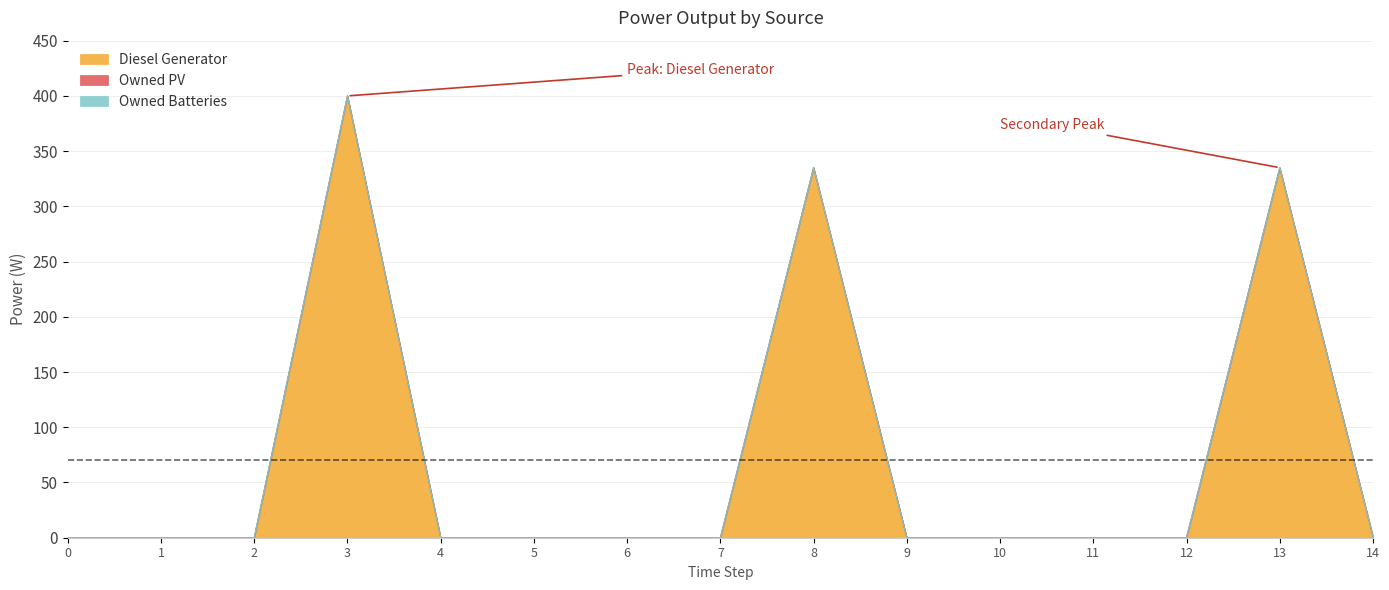

Reading left to right, what are all the values shown in this chart?

Diesel Generator: 0=0.0	1=0.0	2=0.0	3=400.0	4=0.0	5=0.0	6=0.0	7=0.0	8=335.0	9=0.0	10=0.0	11=0.0	12=0.0	13=335.0	14=1.0
Owned PV: 0=0.0	1=0.0	2=0.0	3=0.0	4=0.0	5=0.0	6=0.0	7=0.0	8=0.0	9=0.0	10=0.0	11=0.0	12=0.0	13=0.0	14=0.0
Owned Batteries: 0=0.0	1=0.0	2=0.0	3=0.0	4=0.0	5=0.0	6=0.0	7=0.0	8=0.0	9=0.0	10=0.0	11=0.0	12=0.0	13=0.0	14=0.0